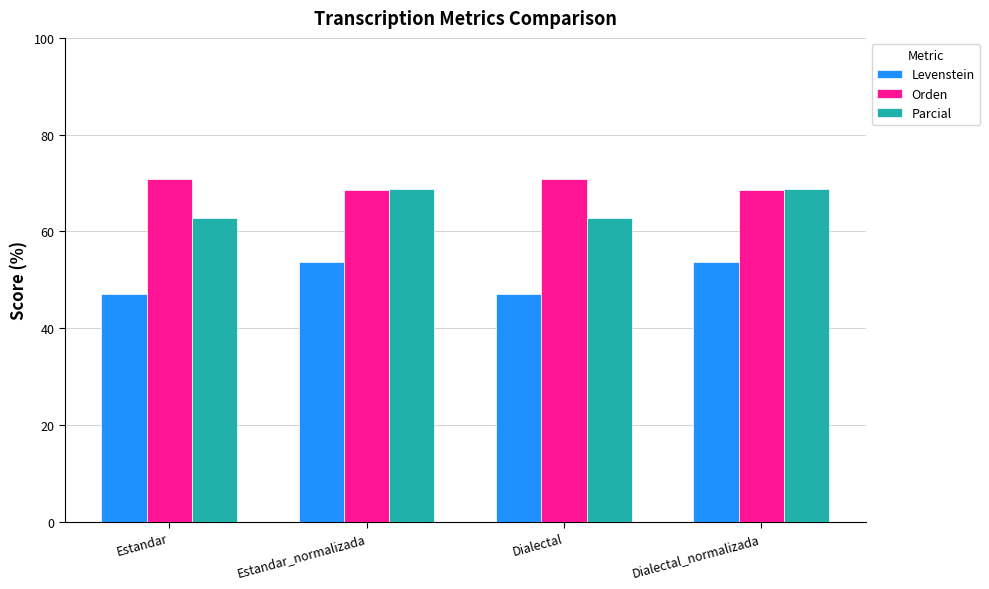

What is the highest value of the Levenstein series?

53.7